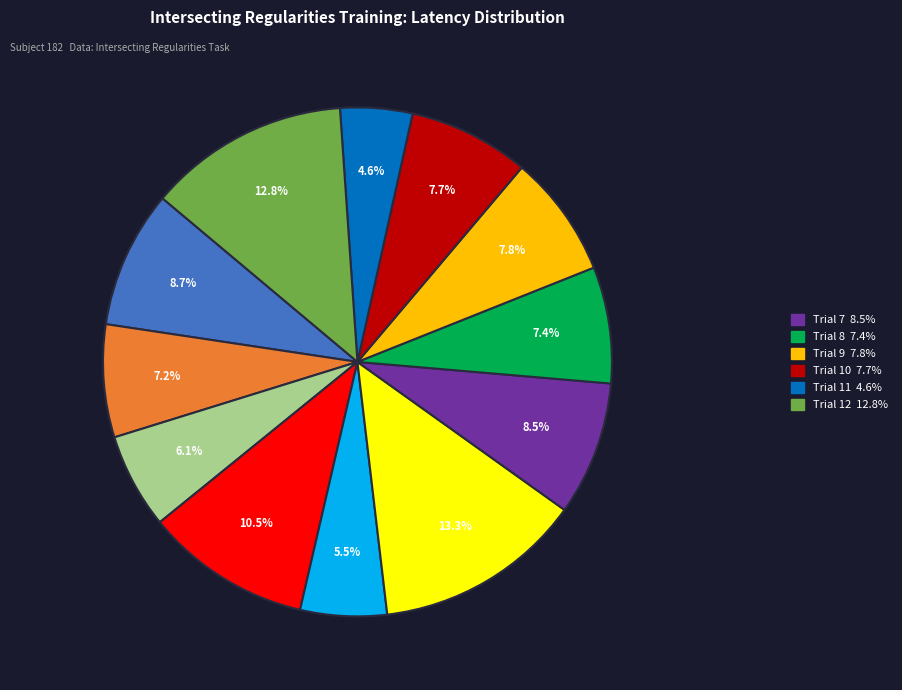

Does any single category account for the majority?

No